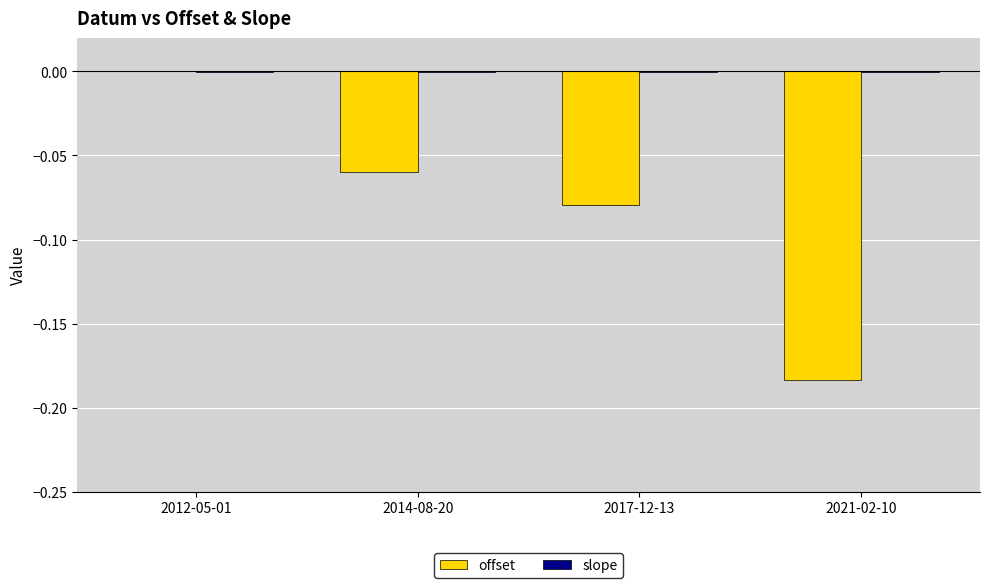

At which category is the sum across all series the highest?

2012-05-01